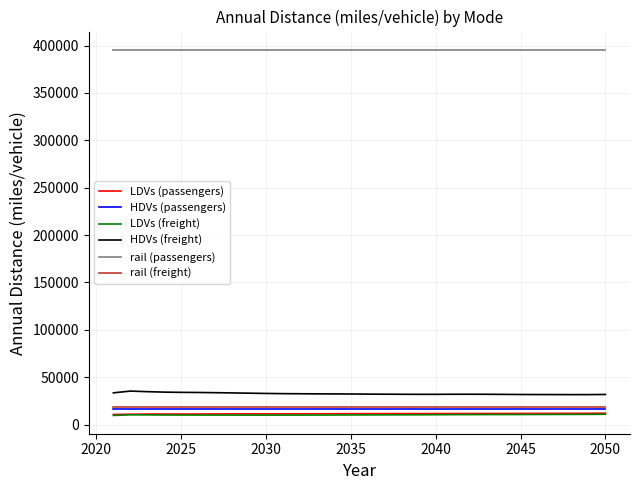

True or false: LDVs (freight) and LDVs (passengers) cross at least once.

False